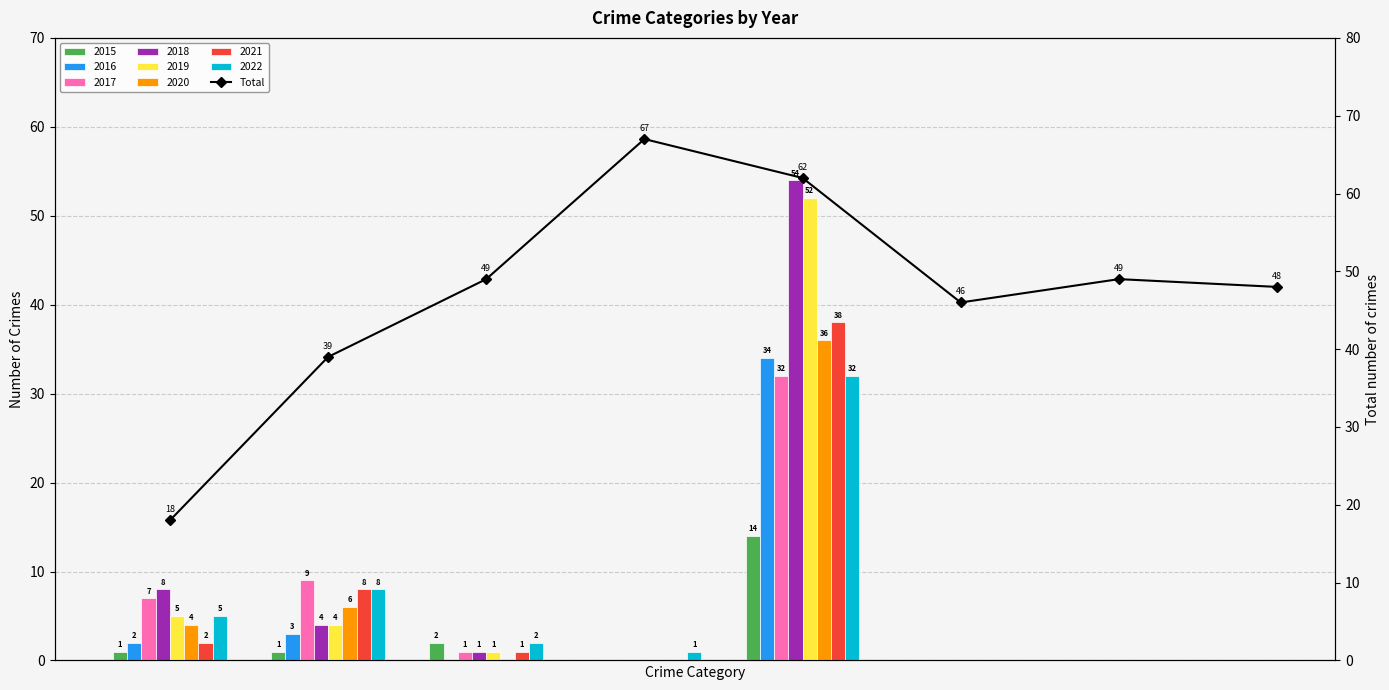

The chart shows a value of 39 at 1. True or false?

True